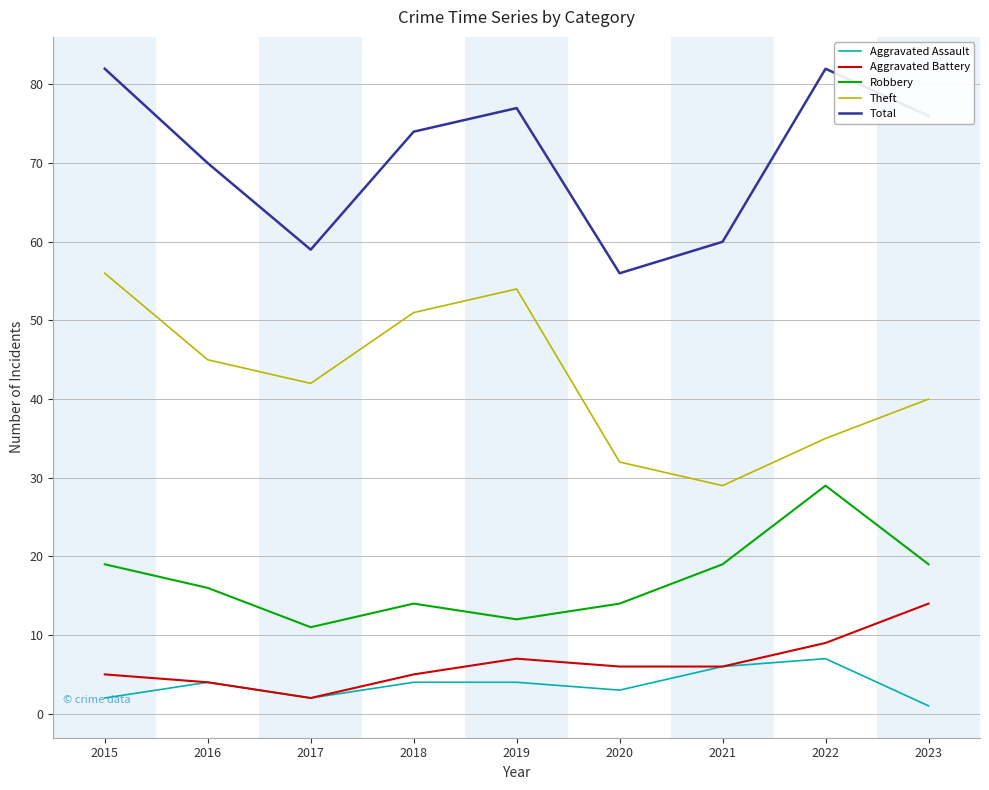

What are all the series names shown in the legend?

Aggravated Assault, Aggravated Battery, Robbery, Theft, Total